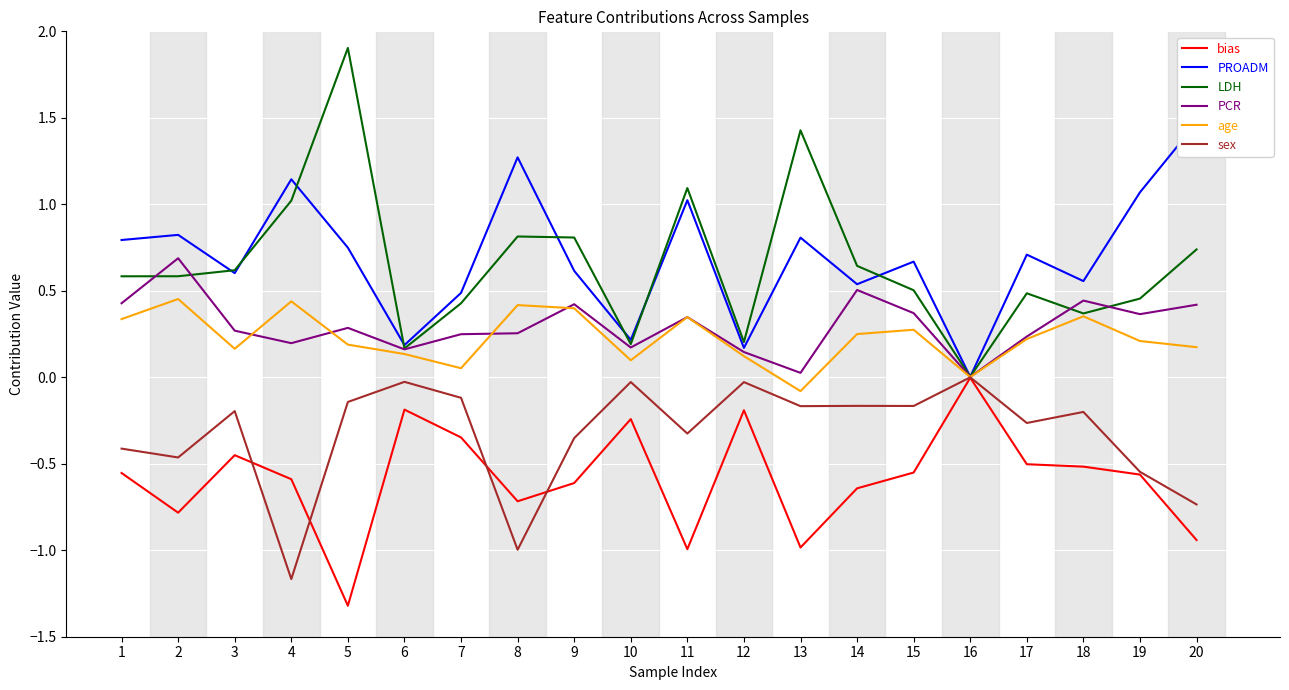

At which label does PCR reach its minimum?

16